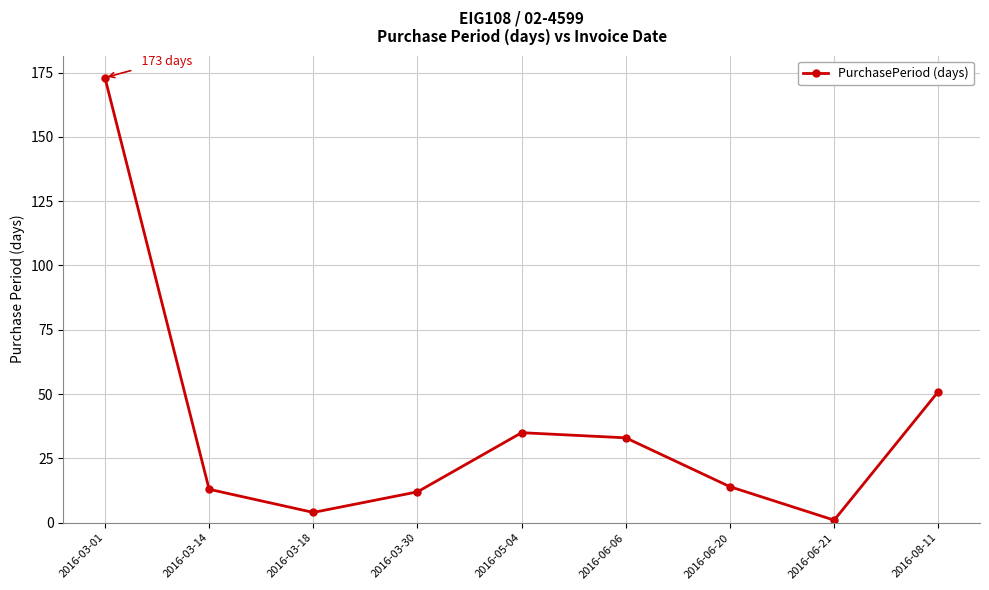

What is the sum of all values?

336